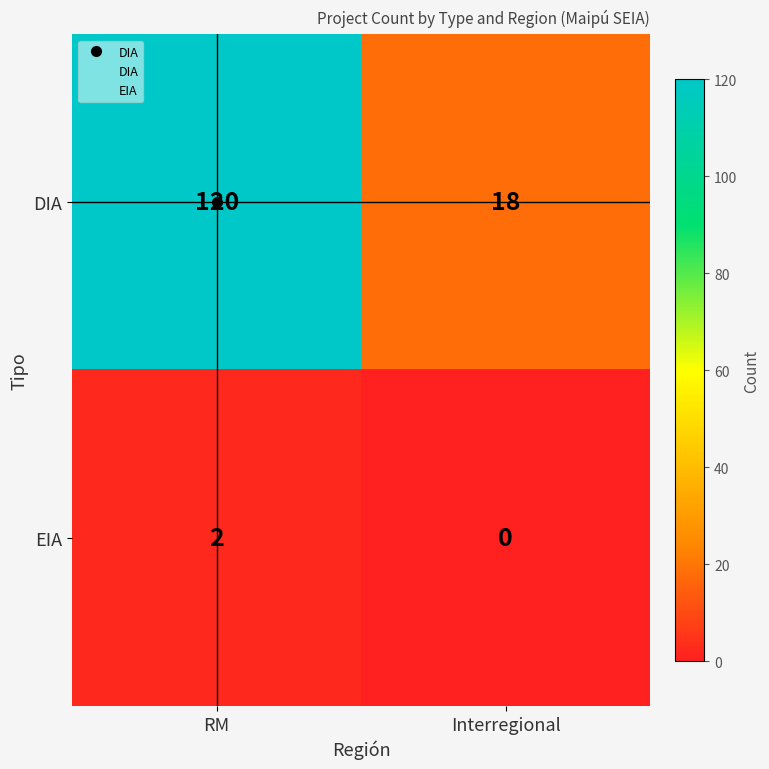

What is the sum of the DIA values at Interregional and RM?

138